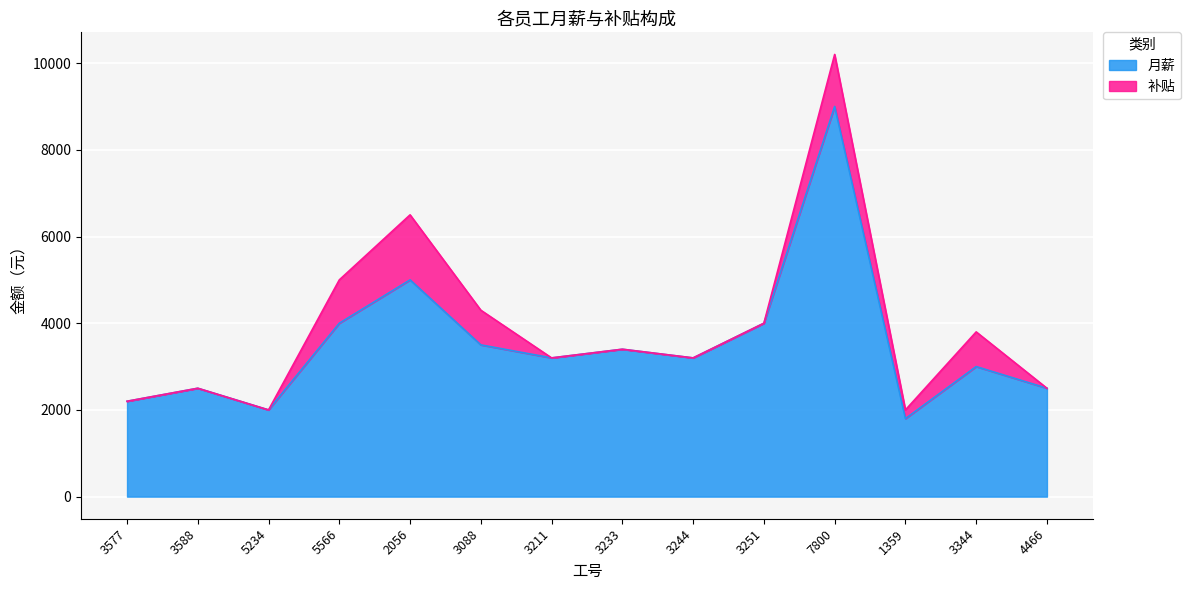

What position from the left is 3088?

6